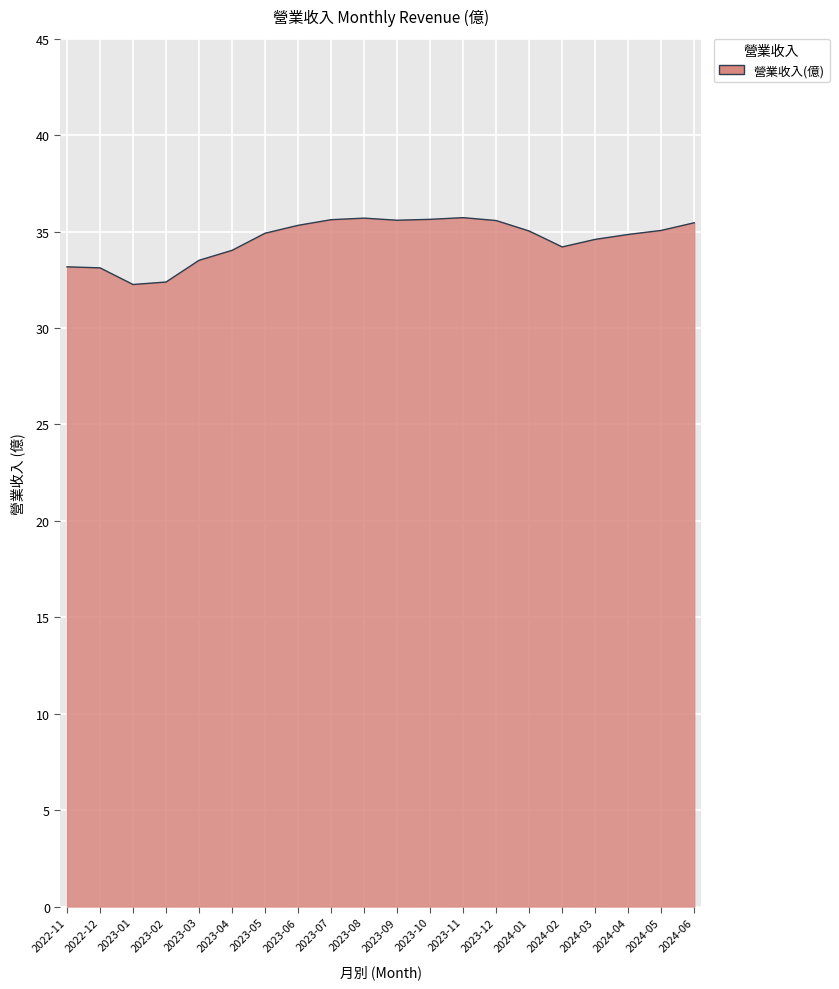

Is it true that the value at 2024-05 is 9.6?

False